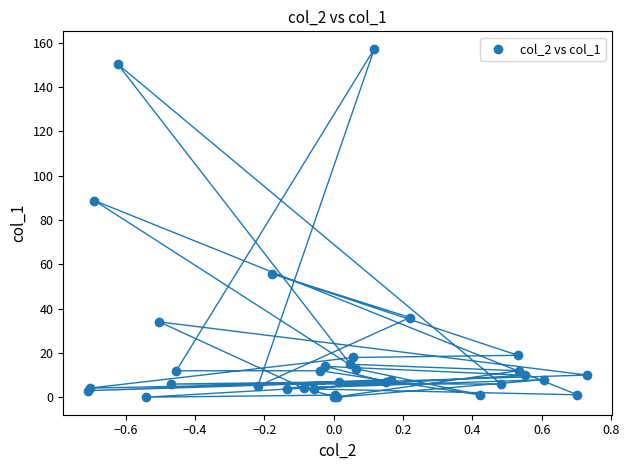

What Y value in the scatter plot is closest to 78?

88.8